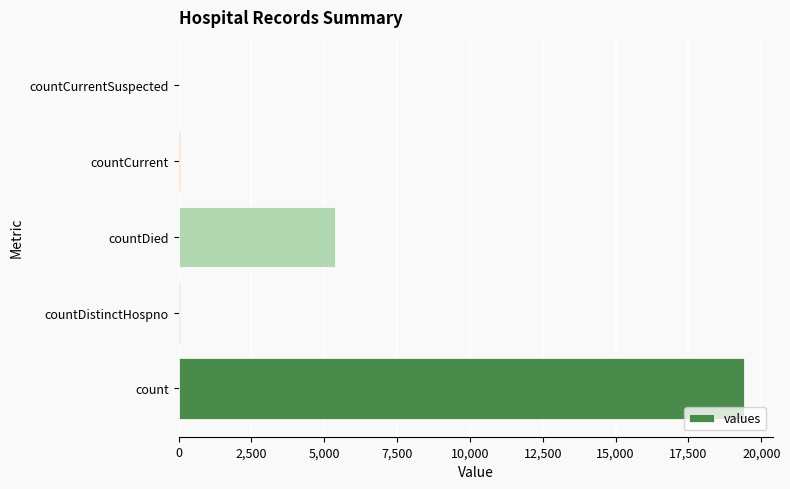

What is the maximum value shown in the chart?

19420